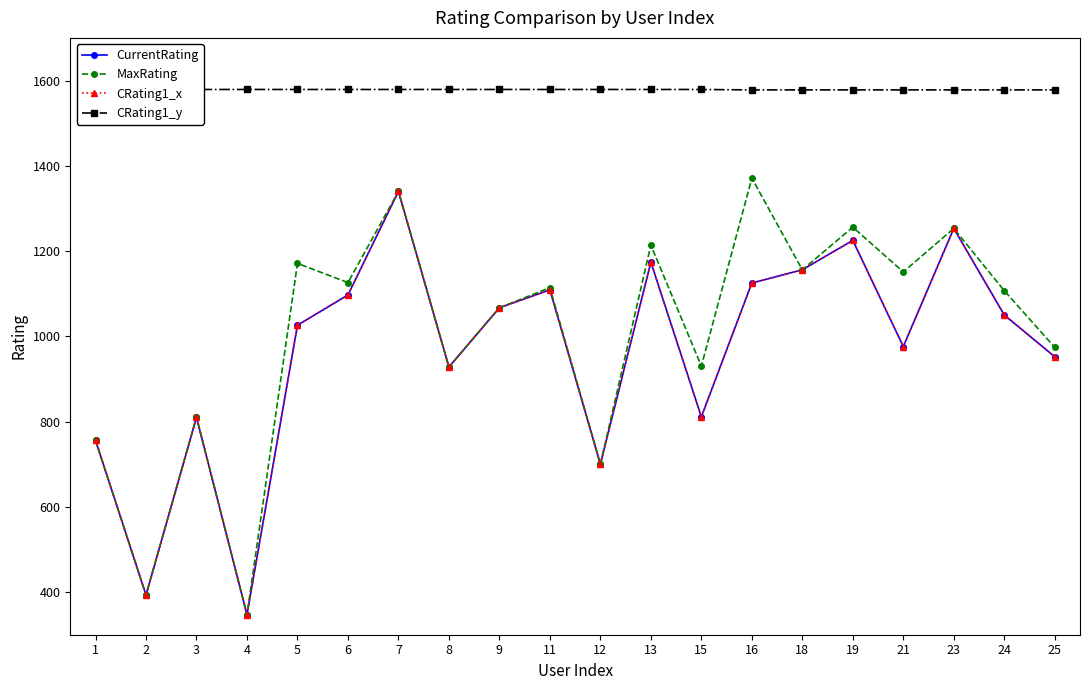

How many CRating1_y values are between 1578 and 1579?

20